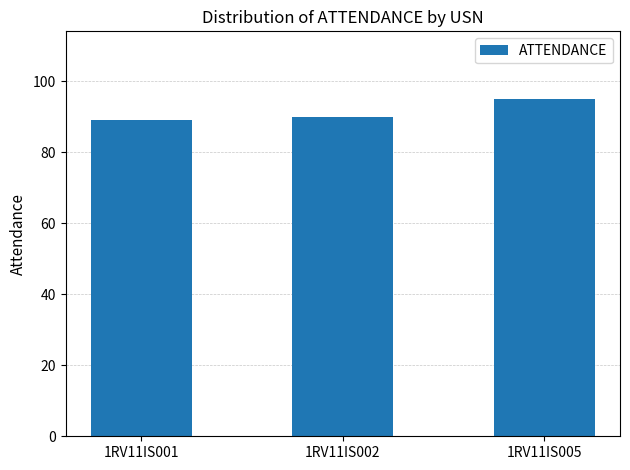

What is the minimum value shown in the chart?

89